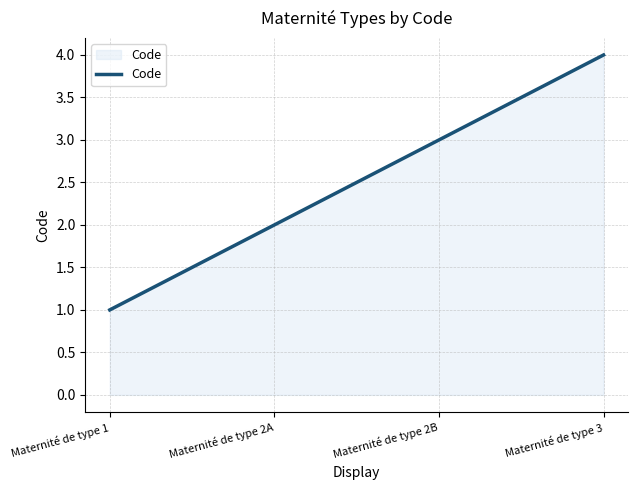

Reading right to left, what are all the values shown in this chart?

4	3	2	1